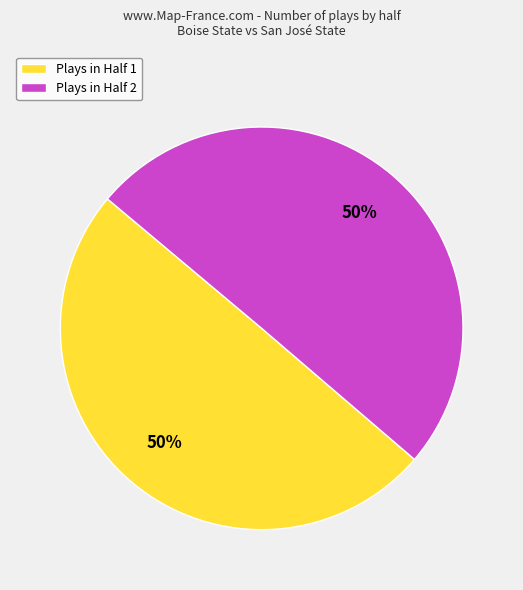

Count the number of slices in the pie.

2